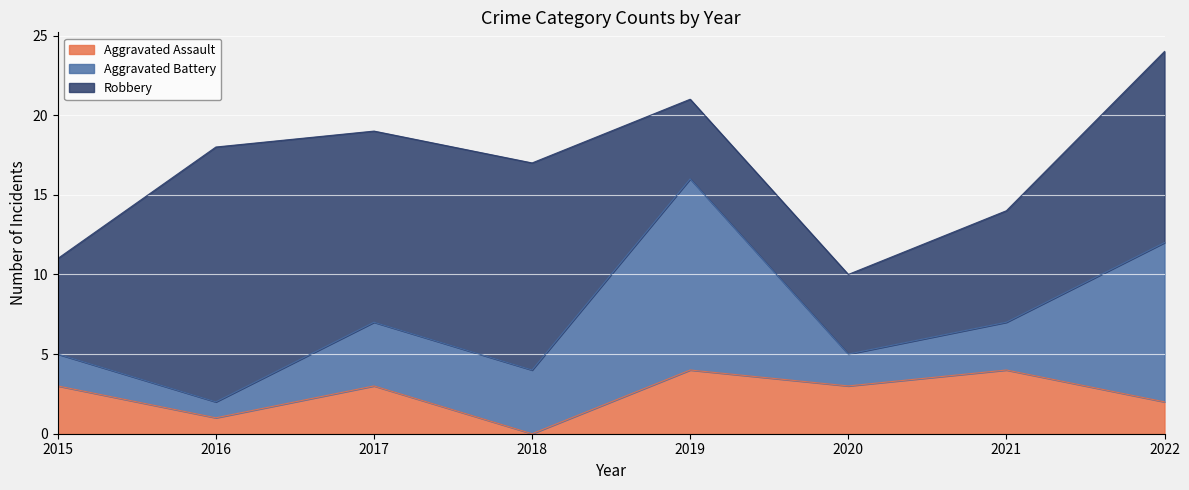

What is the value of the Aggravated Battery point at the 7th from the left?

3